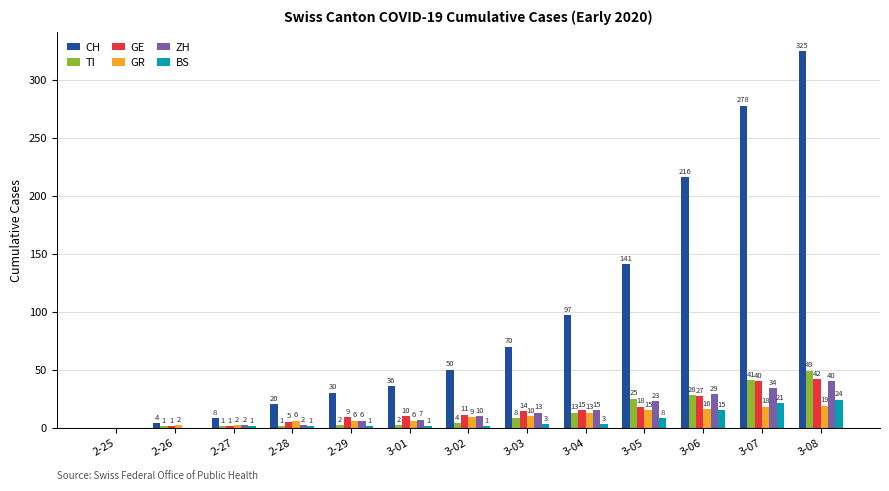

What is the spread (max minus min) of values at 3-07?

260